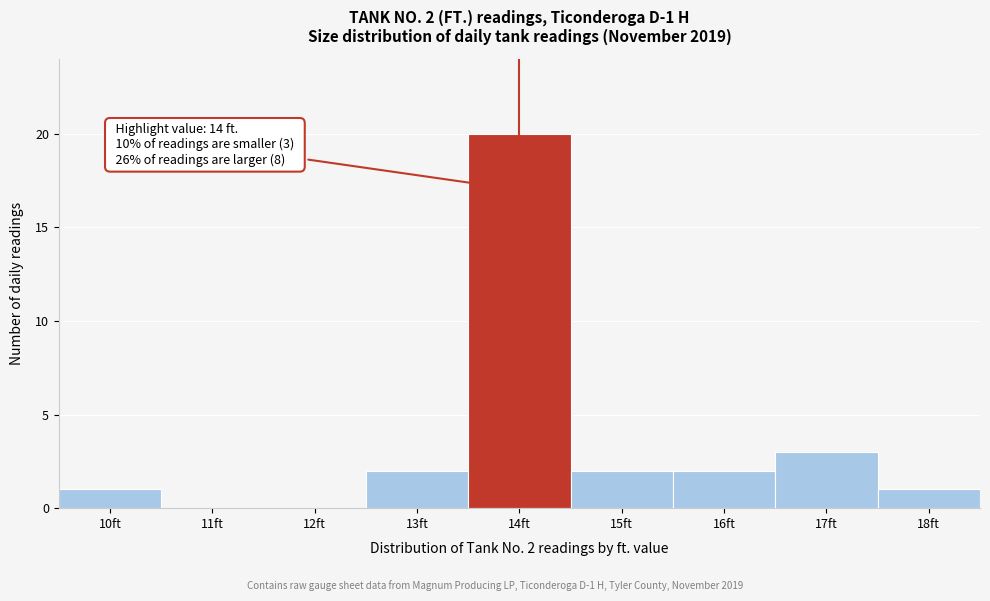

Reading left to right, transcribe all the data shown in this chart.

10ft=1	11ft=0	12ft=0	13ft=2	14ft=20	15ft=2	16ft=2	17ft=3	18ft=1